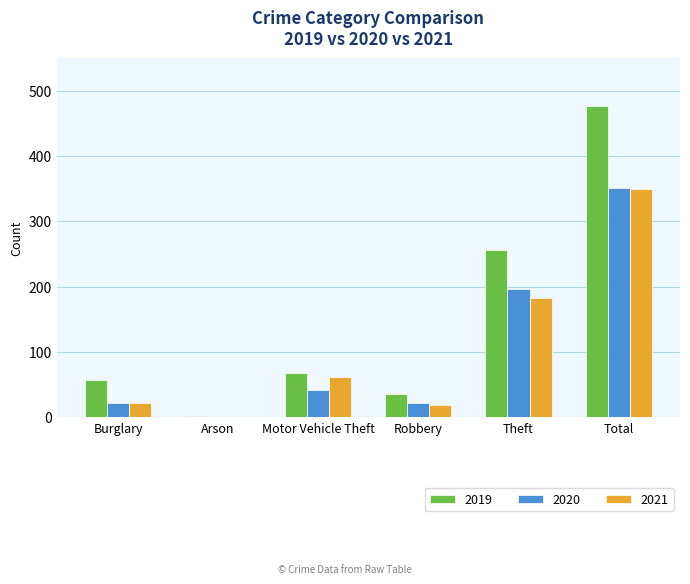

What is the average value of the 2021 series?

106